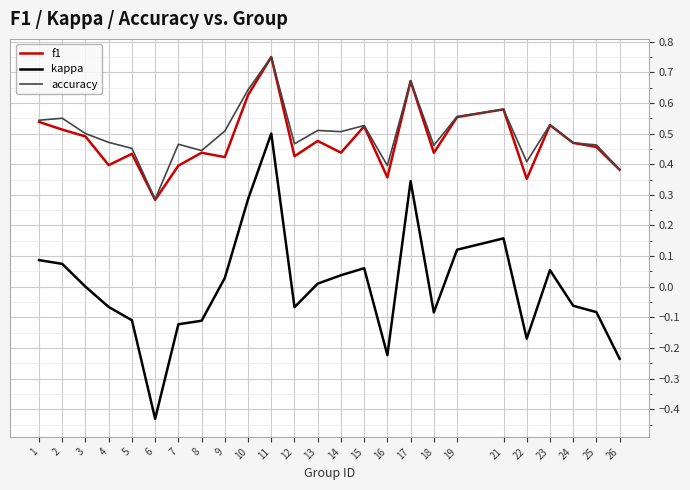

Where is accuracy nearest to the value 0?

6